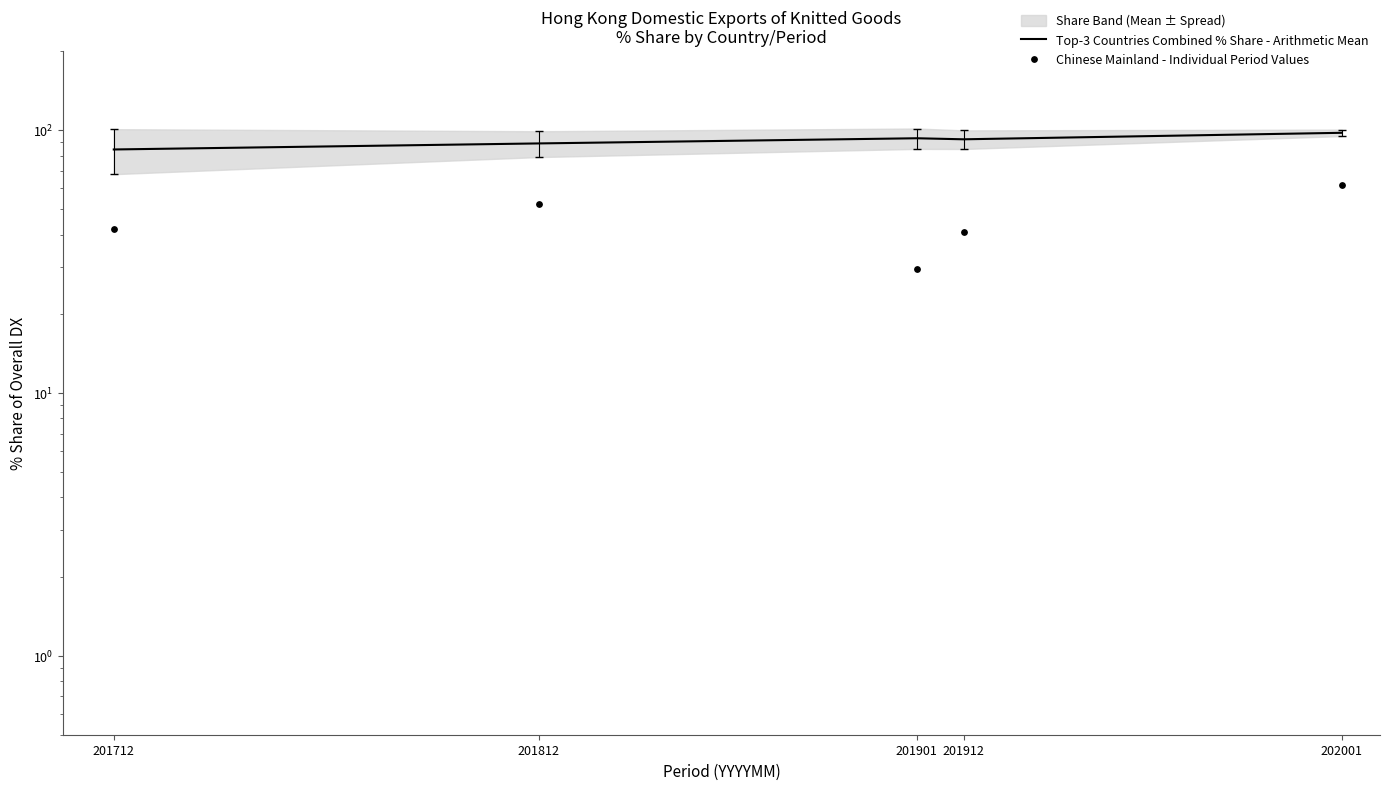

What is the total value across all series at 201812?

141.3